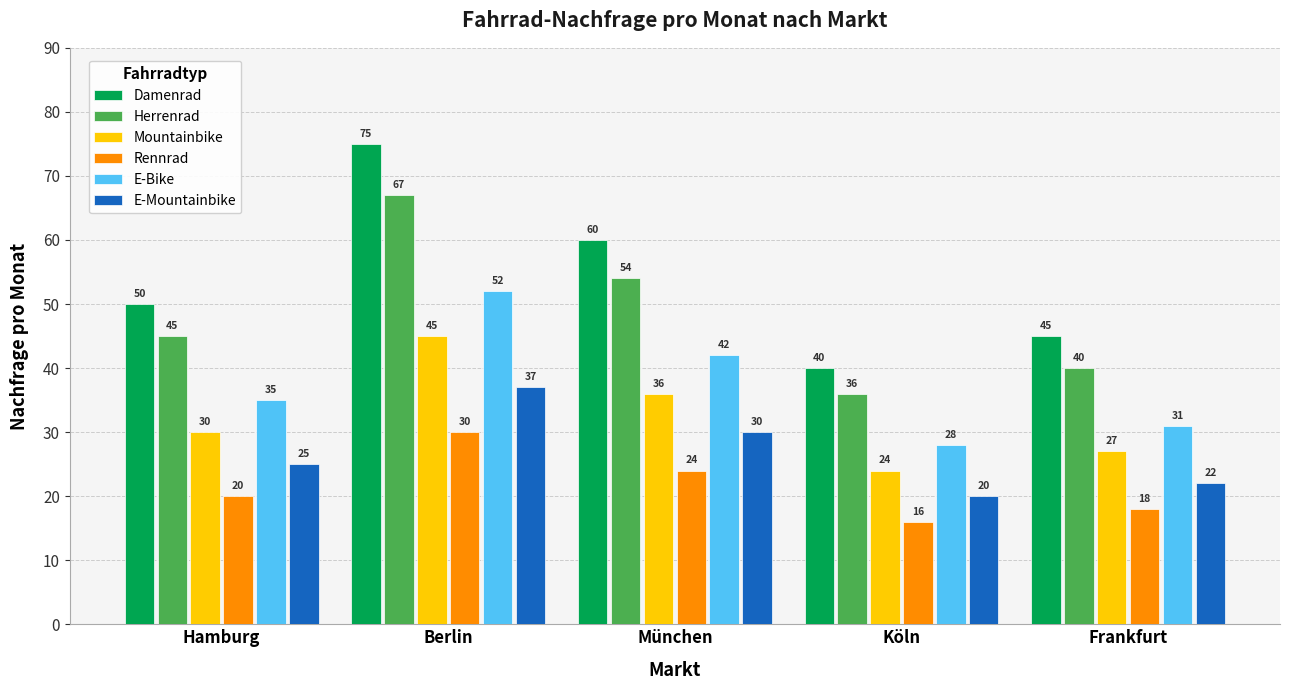

What is the difference between the maximum and second lowest values in the Damenrad series?

30